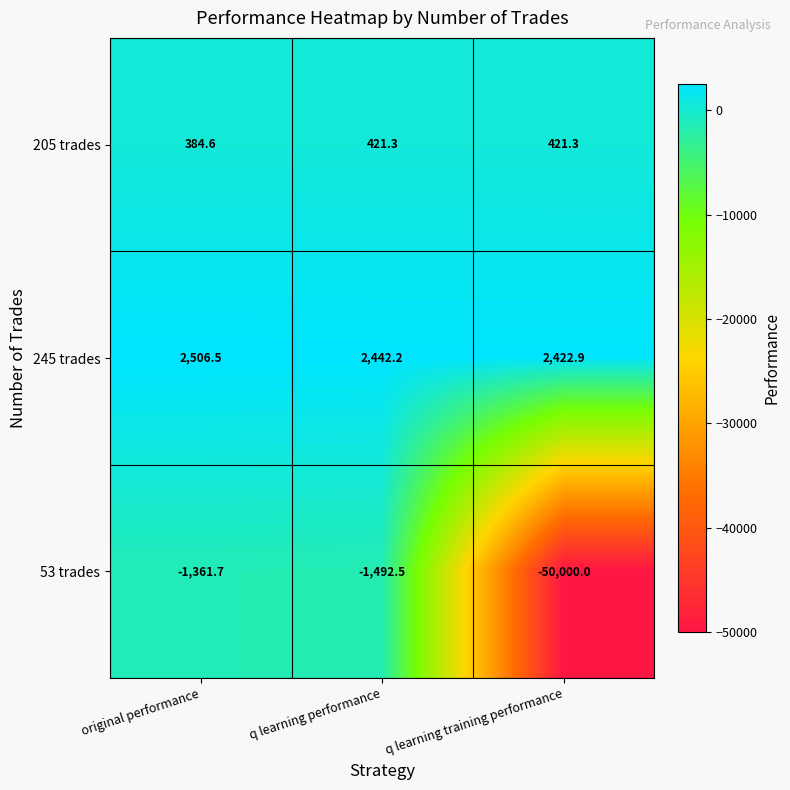

What is the average value of the 205 trades series?

409.1